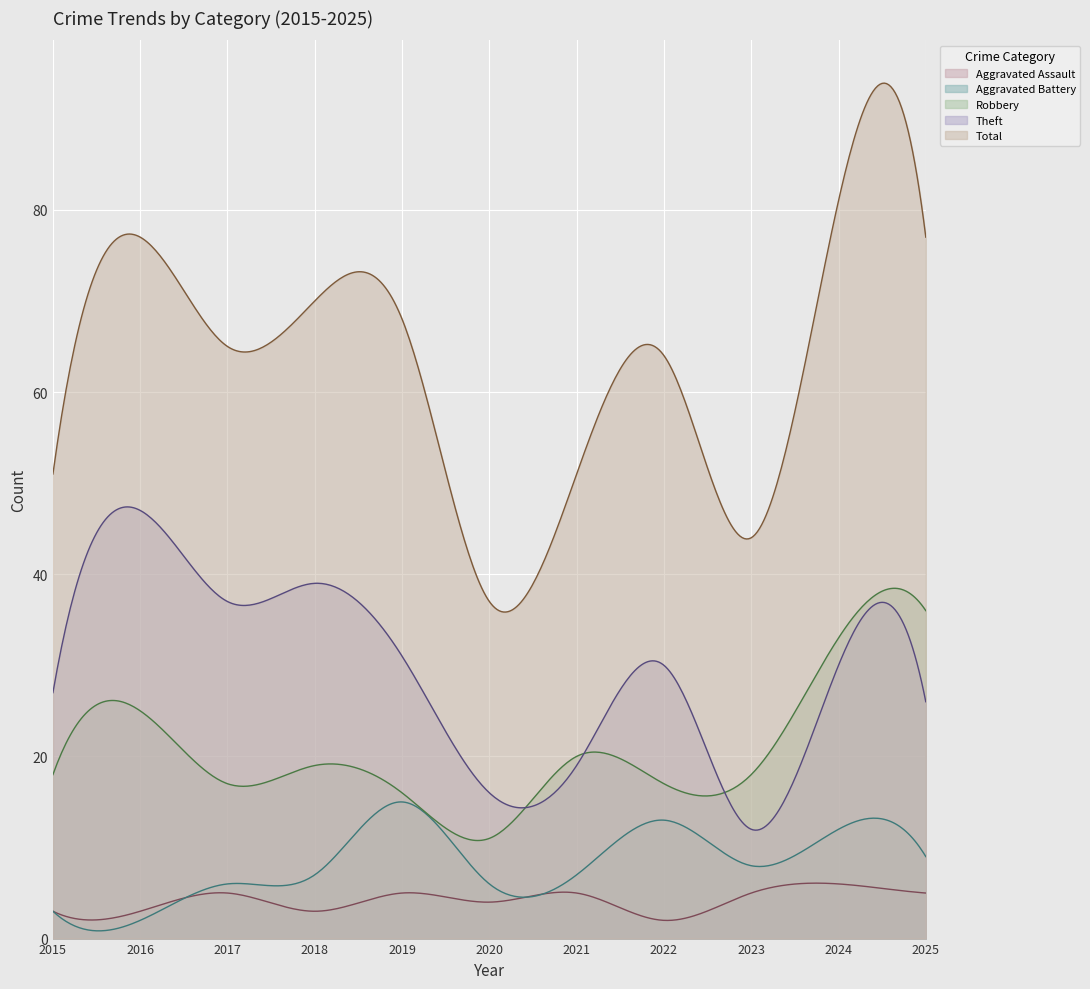

What is the difference between the Total values at 2025 and 2018?

7